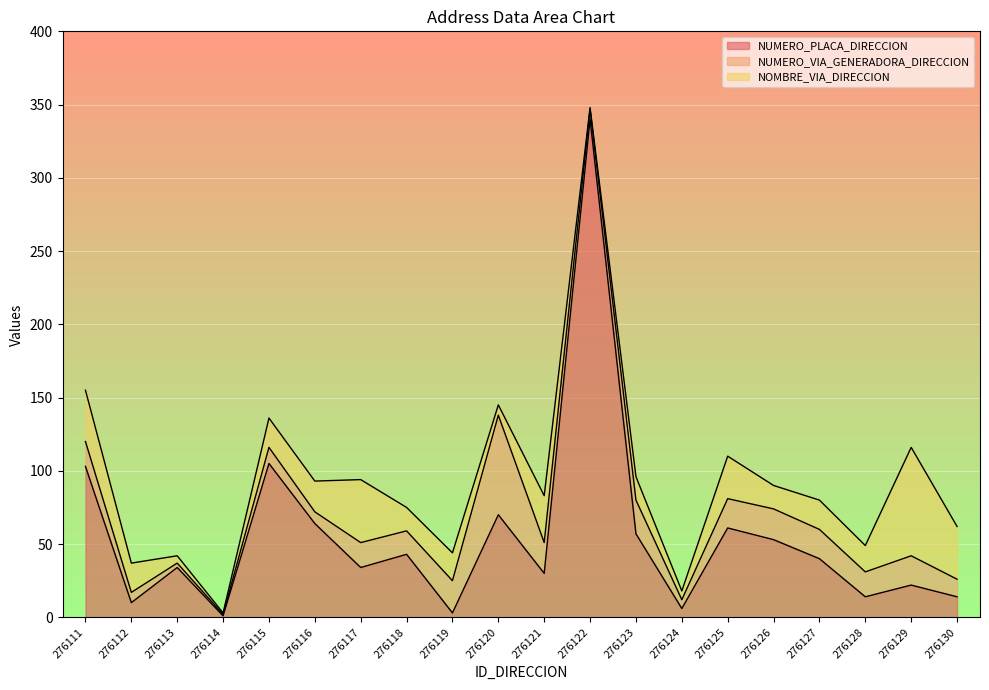

At which category does NUMERO_PLACA_DIRECCION reach its first local valley?

276112